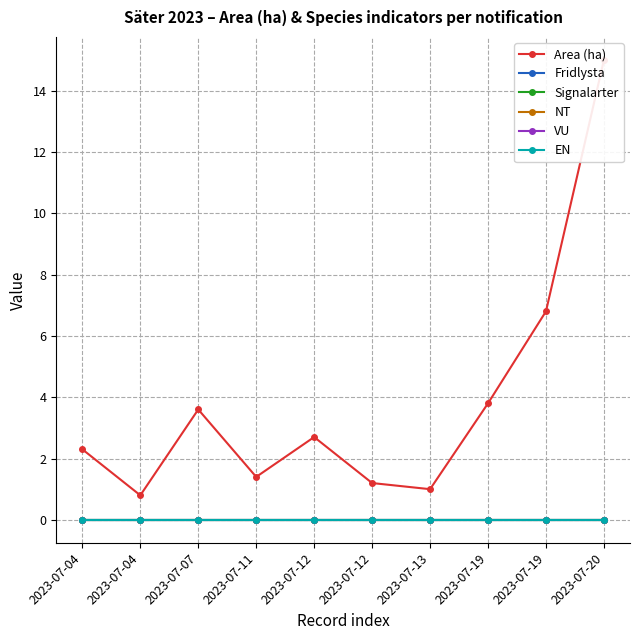

True or false: Fridlysta and VU intersect in this chart.

False